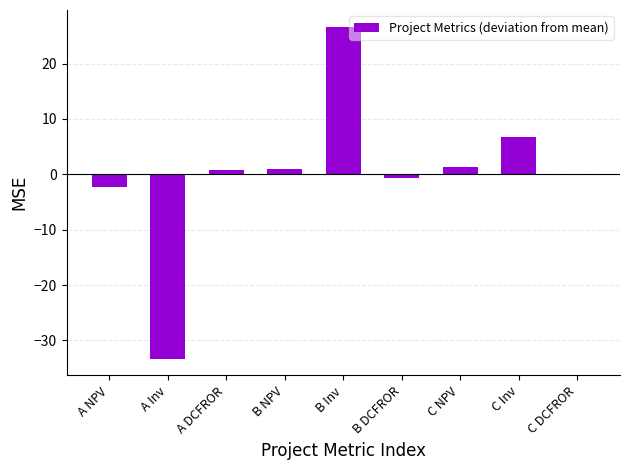

Where does the data first go above 0?

A DCFROR